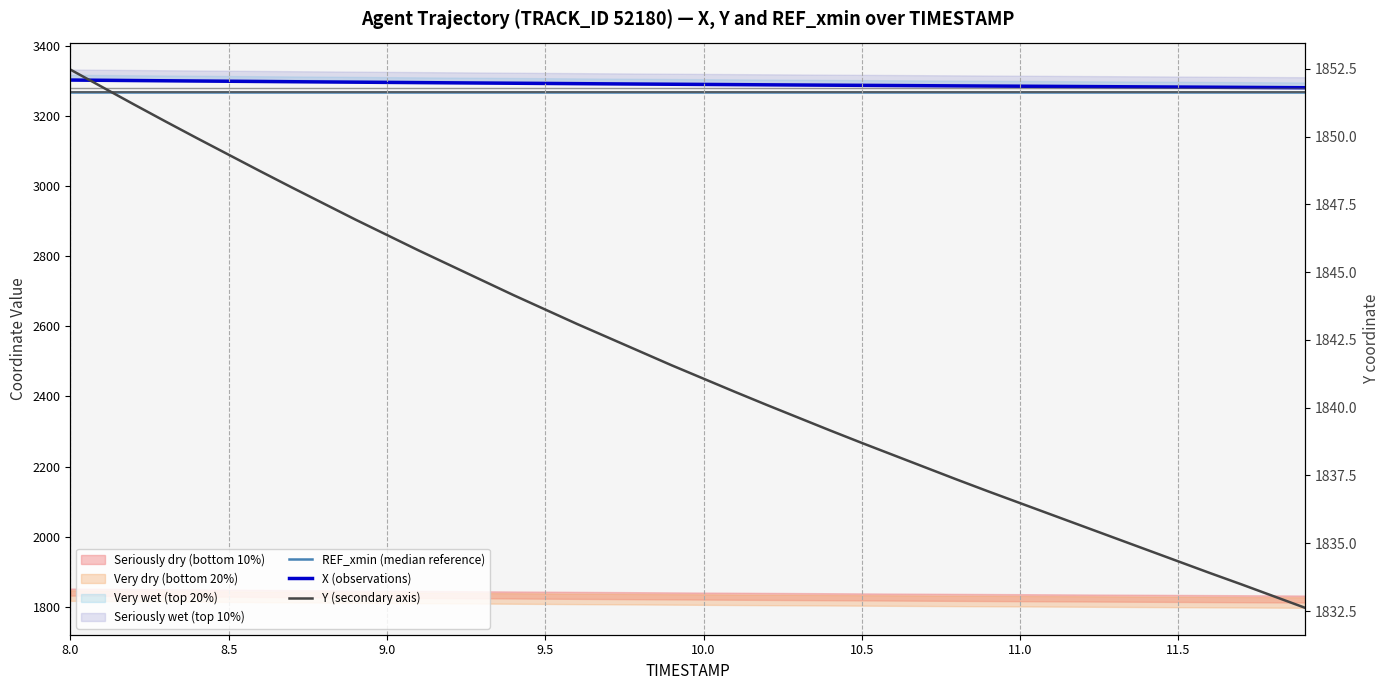

Which series has the widest spread of values?

X (observations)